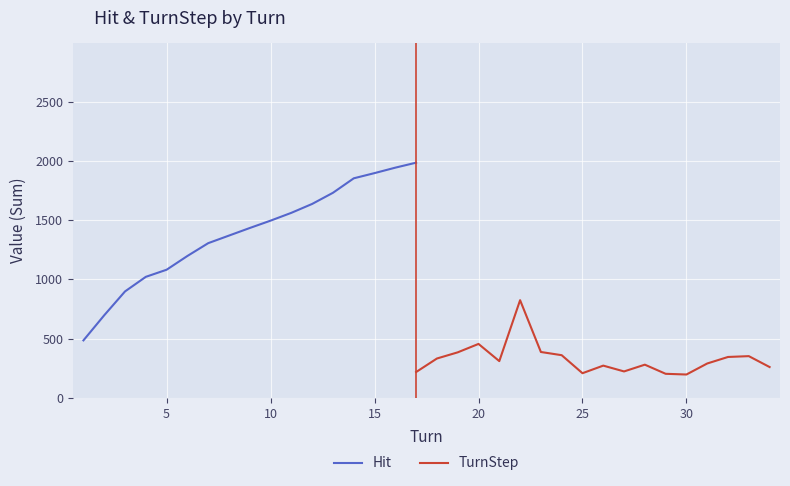

The value of Hit at 15 is 1896. True or false?

True